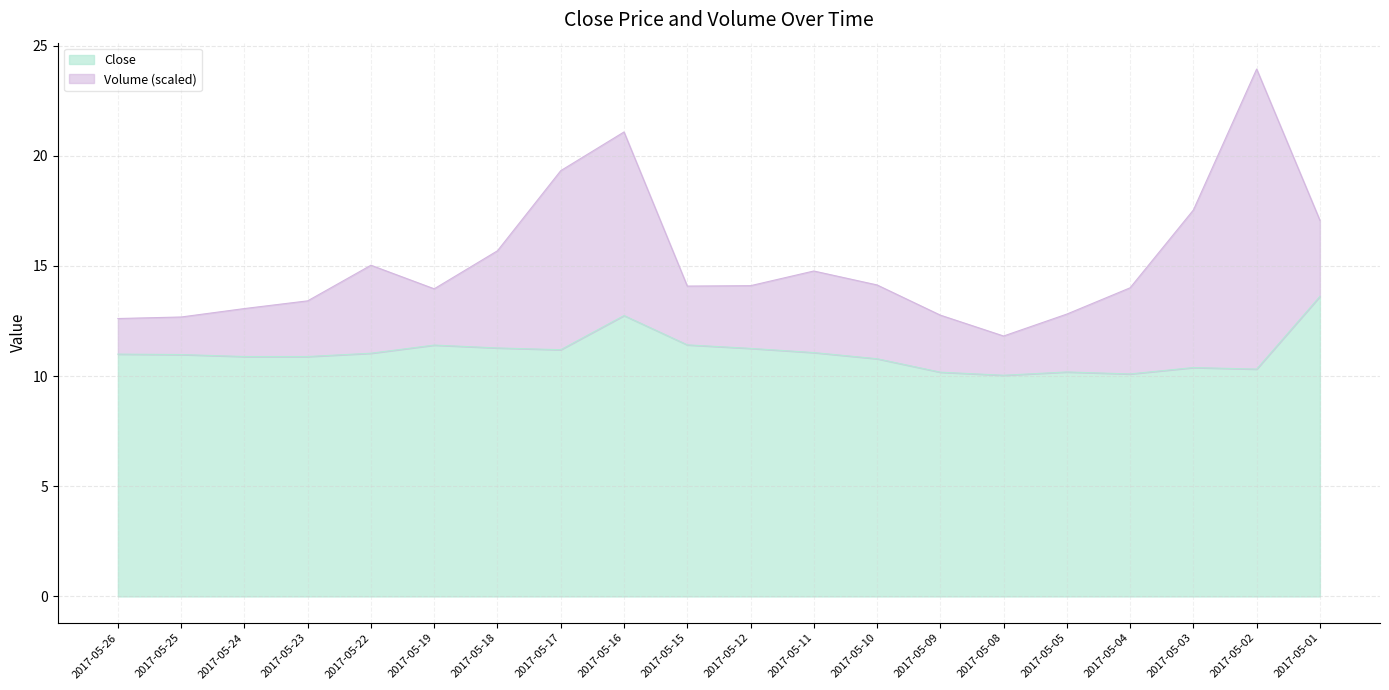

Is it true that the value at 2017-05-18 is 6.9?

False